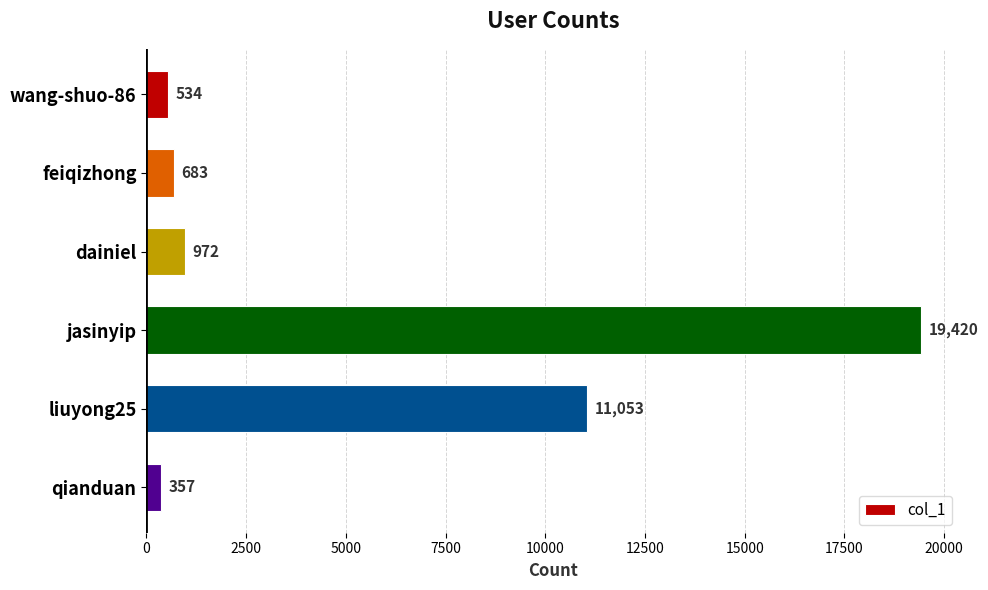

What is the label of the 3rd bar from the top?

dainiel